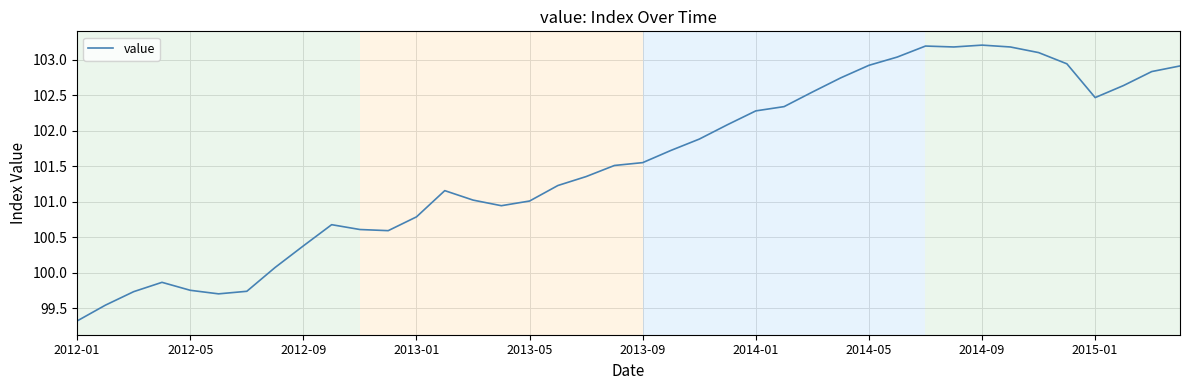

What is the maximum value shown in the chart?

103.2